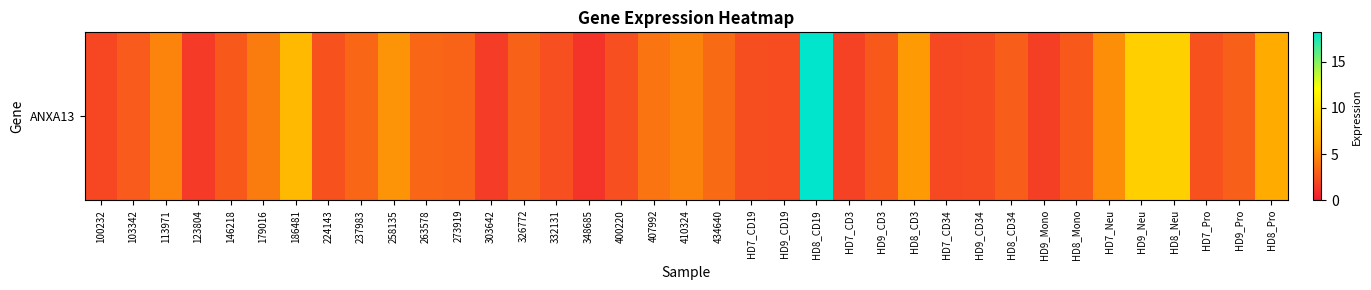

Reading left to right, extract all data points from this chart.

100232=2.0	103342=2.9	113971=4.6	123804=1.4	146218=2.8	179016=4.3	186481=7.5	224143=2.4	237983=3.4	258135=5.3	263578=3.4	273919=3.3	303642=1.5	326772=3.1	332131=2.4	348685=1.2	400220=2.4	407992=3.9	410324=4.6	434640=3.5	HD7_CD19=2.3	HD9_CD19=2.2	HD8_CD19=18.2	HD7_CD3=1.7	HD9_CD3=2.8	HD8_CD3=5.6	HD7_CD34=2.1	HD9_CD34=2.1	HD8_CD34=2.9	HD9_Mono=1.7	HD8_Mono=2.8	HD7_Neu=5.1	HD9_Neu=8.9	HD8_Neu=9.0	HD7_Pro=2.5	HD9_Pro=3.1	HD8_Pro=6.4